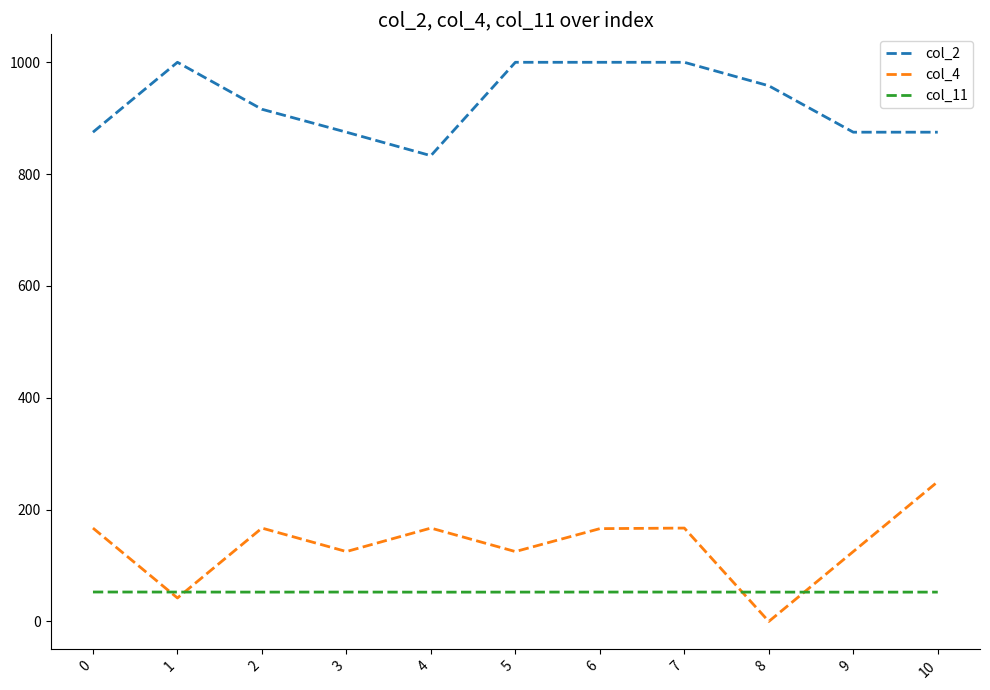

True or false: col_11 and col_4 intersect in this chart.

True